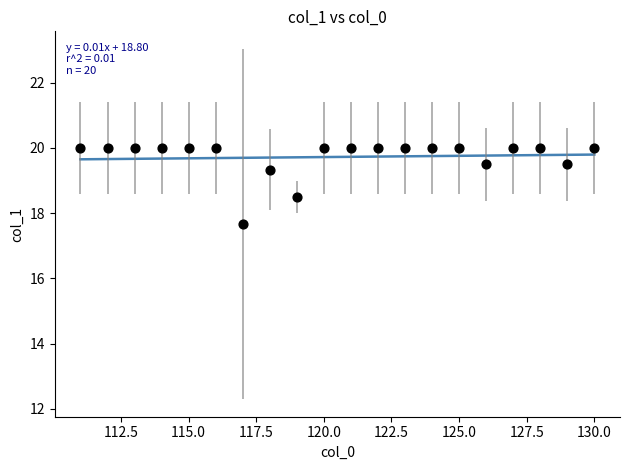

What Y value in the scatter plot is closest to 18?

17.7